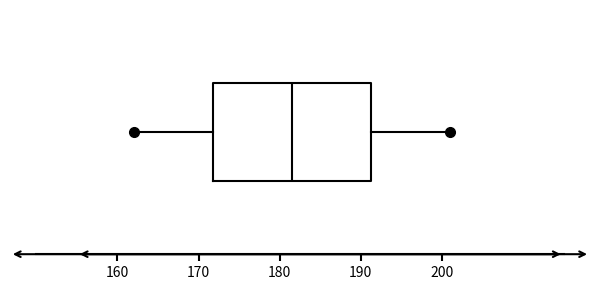

Where does the left whisker of the box end on the x-axis? The values are not printed on the chart, so give them approximately, as read against the axis.

162